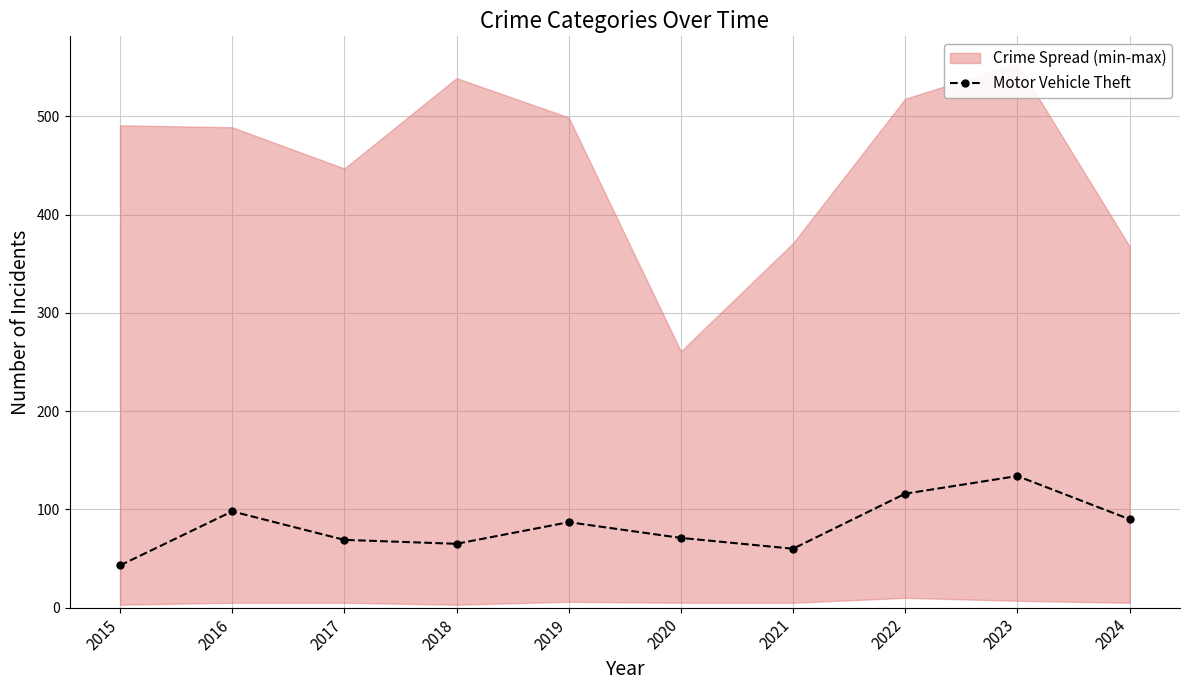

What is the sum of the values at 2019 and 2023?

221